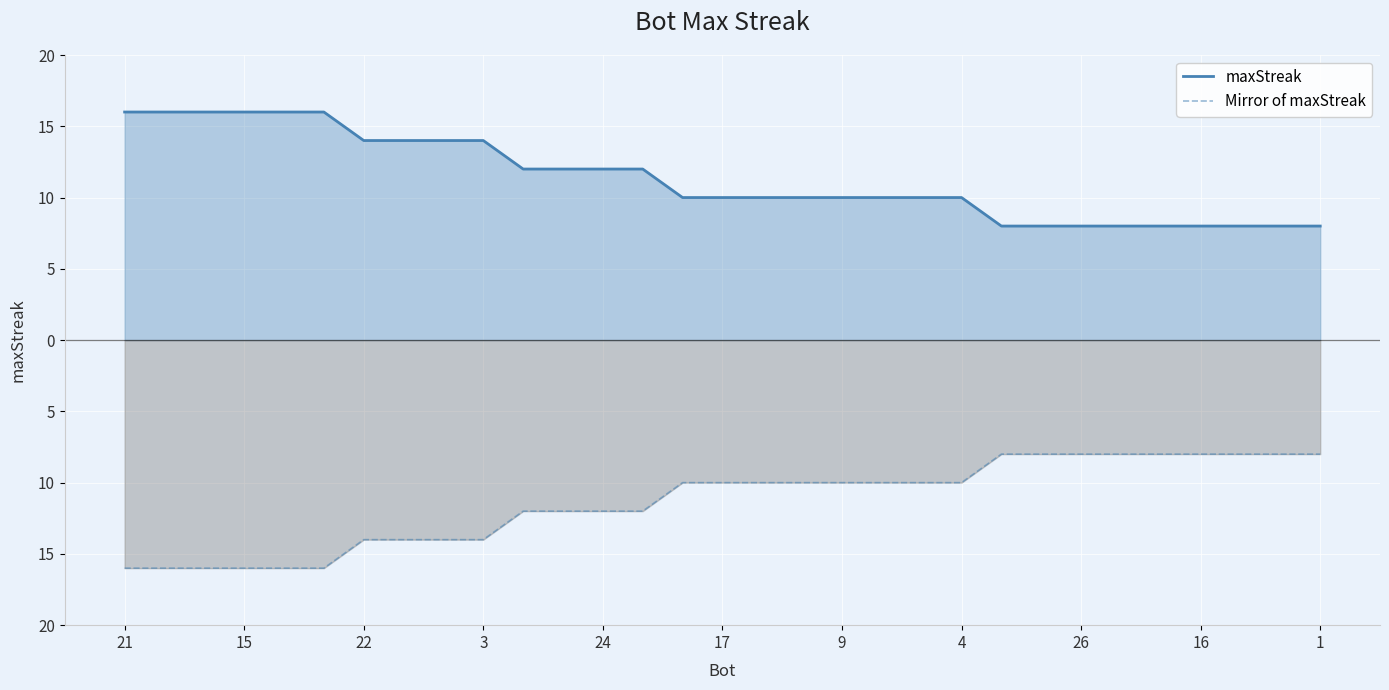

What is the average value of the Mirror of maxStreak series?

-11